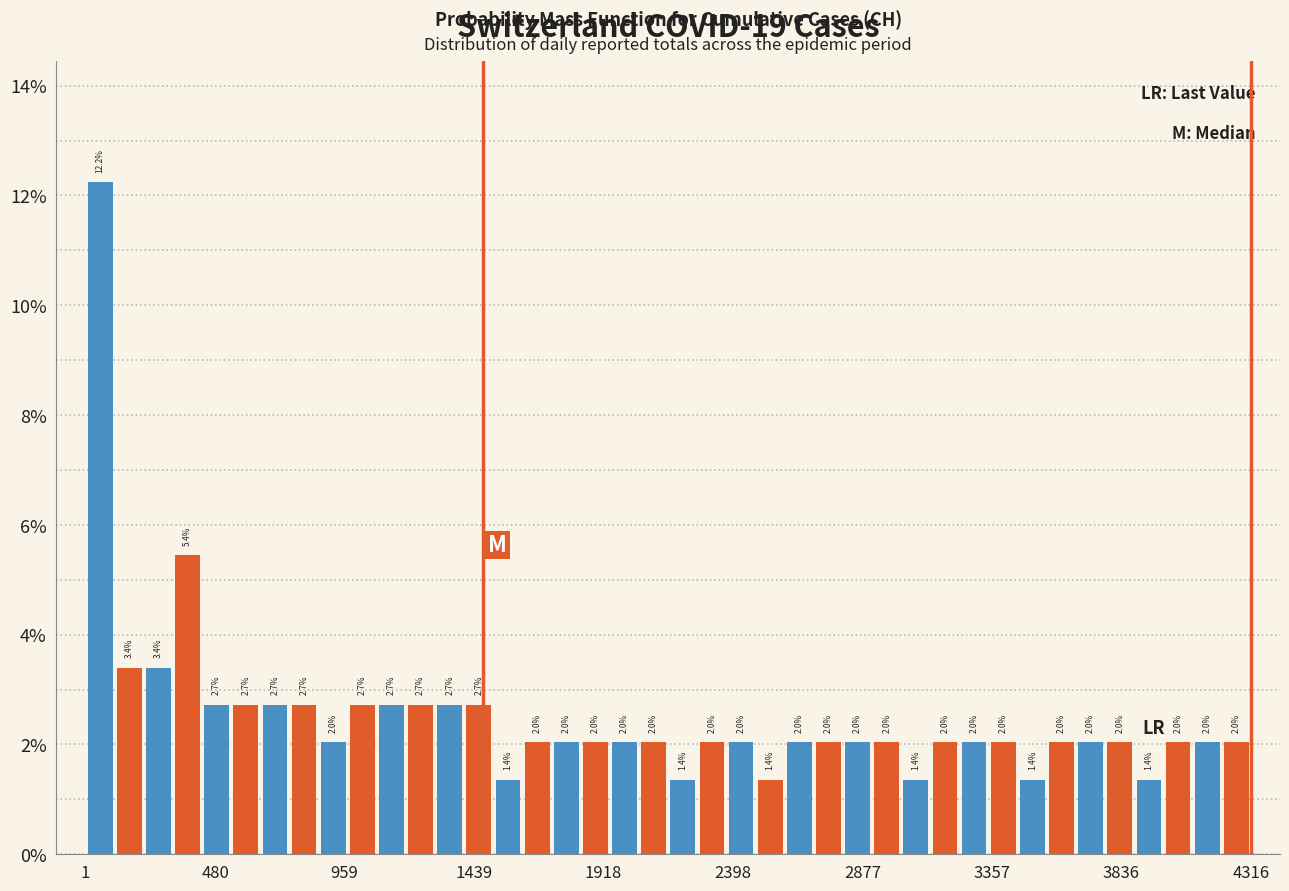

Read against the x-axis, roughly where is the centre of the tallest bar?

50